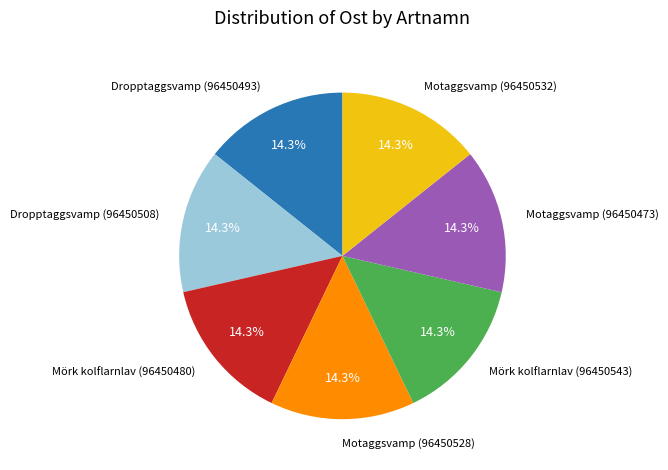

How much of the chart is everything except Dropptaggsvamp (96450508)?

85.7%